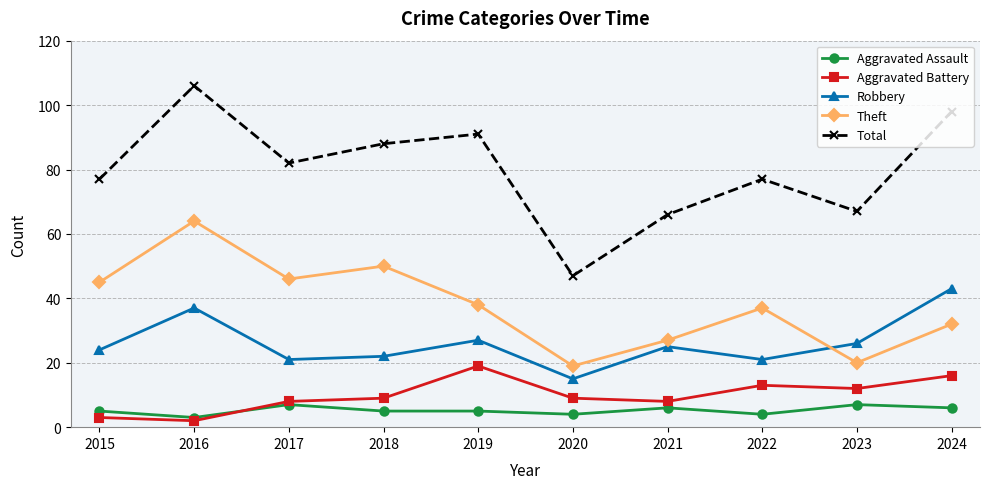

Reading left to right, extract all data points from this chart.

Aggravated Assault: 2015=5	2016=3	2017=7	2018=5	2019=5	2020=4	2021=6	2022=4	2023=7	2024=6
Aggravated Battery: 2015=3	2016=2	2017=8	2018=9	2019=19	2020=9	2021=8	2022=13	2023=12	2024=16
Robbery: 2015=24	2016=37	2017=21	2018=22	2019=27	2020=15	2021=25	2022=21	2023=26	2024=43
Theft: 2015=45	2016=64	2017=46	2018=50	2019=38	2020=19	2021=27	2022=37	2023=20	2024=32
Total: 2015=77	2016=106	2017=82	2018=88	2019=91	2020=47	2021=66	2022=77	2023=67	2024=98